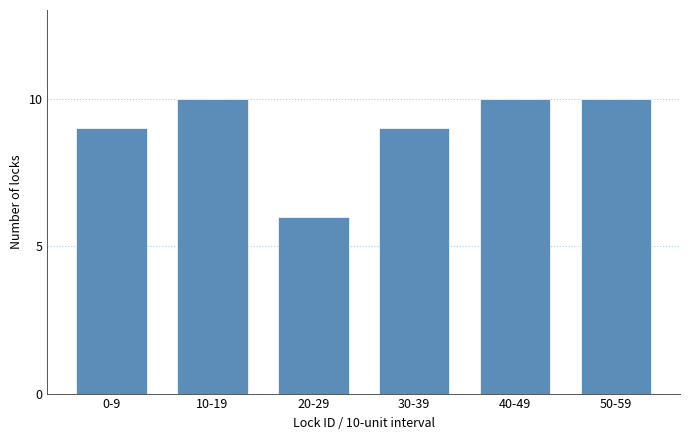

Reading left to right, extract all data points from this chart.

0-9=9	10-19=10	20-29=6	30-39=9	40-49=10	50-59=10